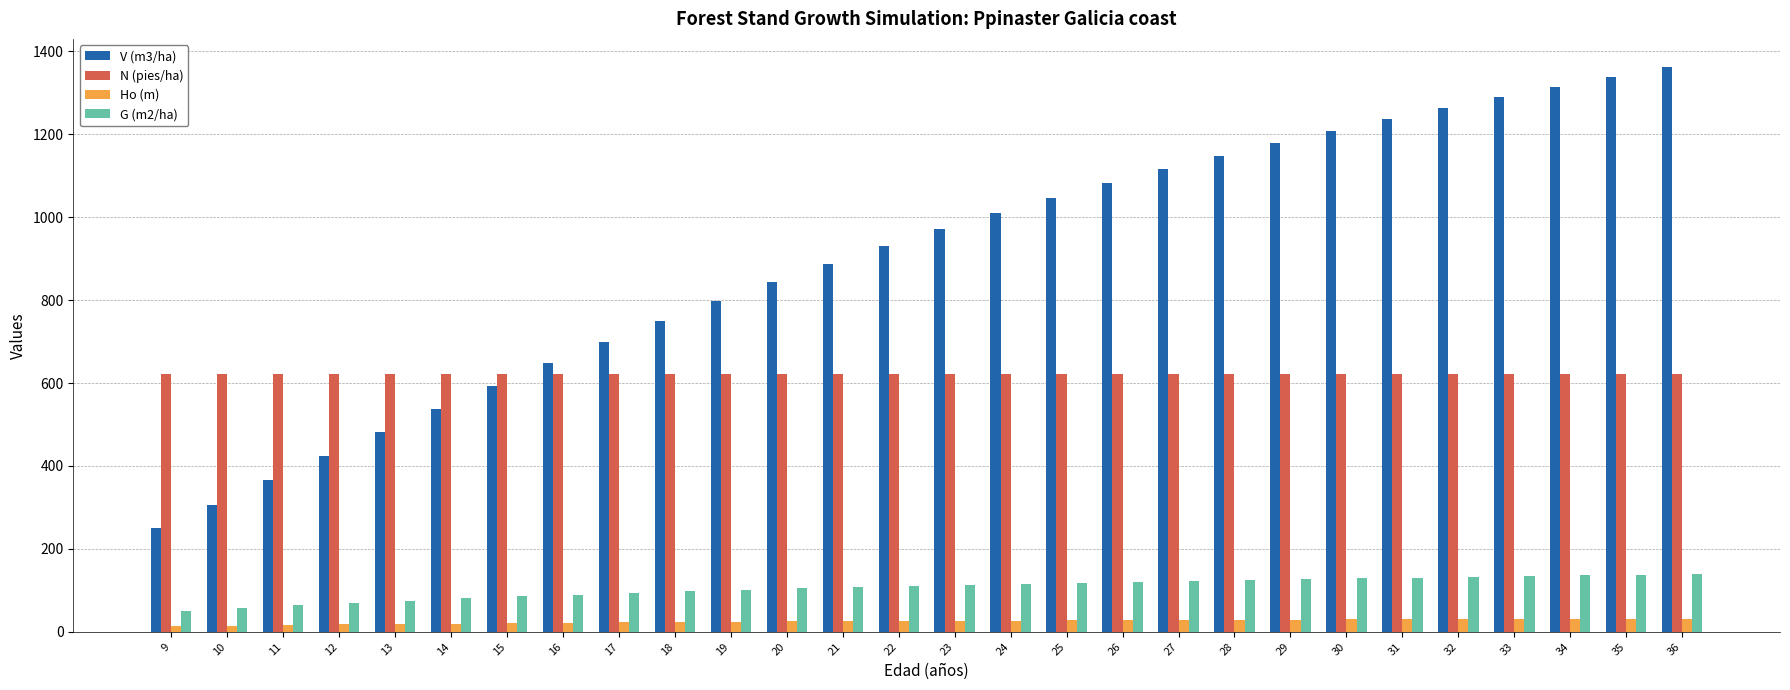

List the series in order of their peak value, highest first.

V (m3/ha), N (pies/ha), G (m2/ha), Ho (m)